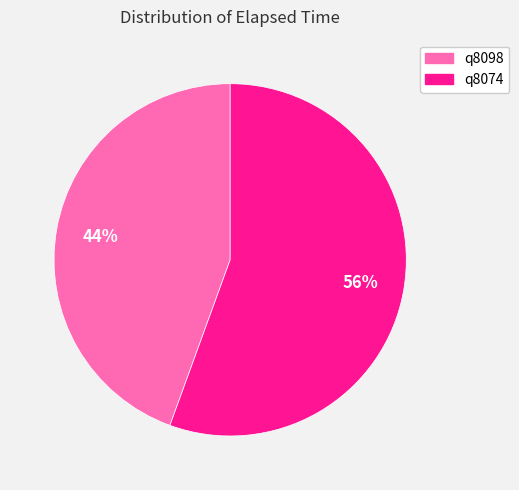

Which slice is the largest?

q8074